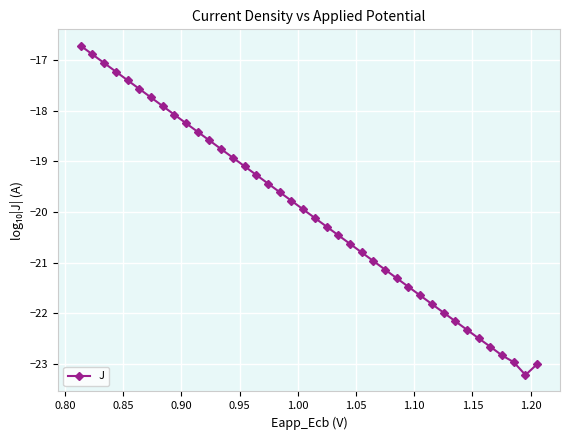

What is the smallest value displayed?

-23.2